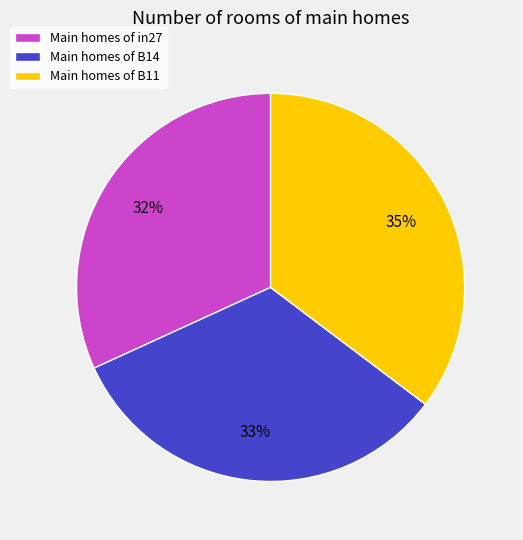

Is there a majority slice in this chart?

No